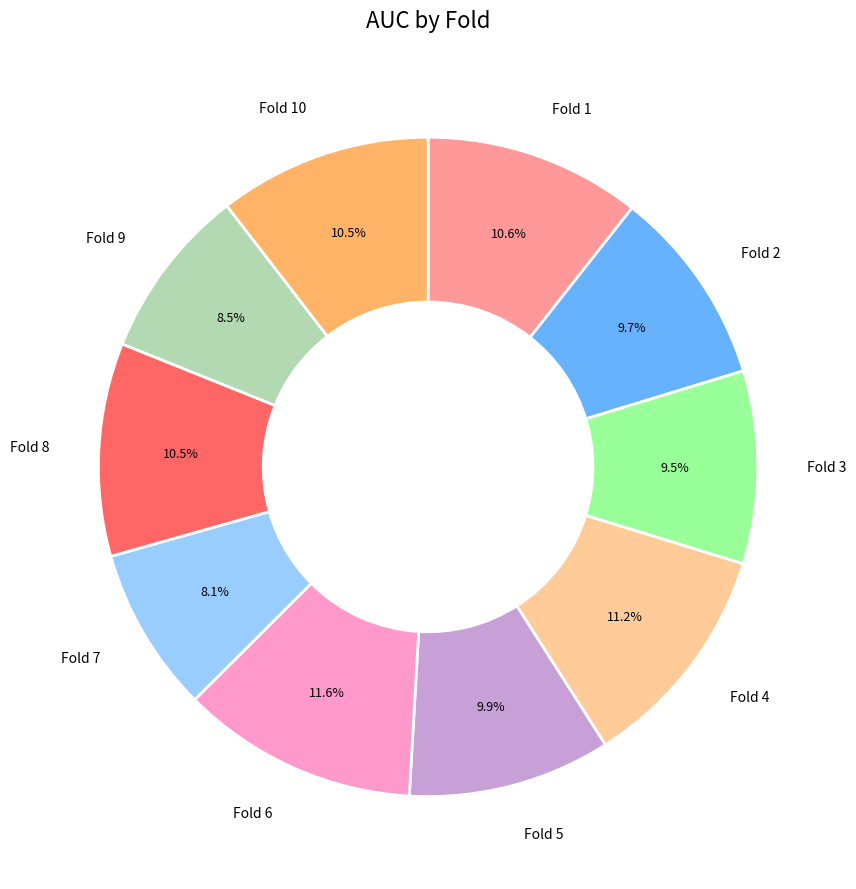

Does any single category account for the majority?

No